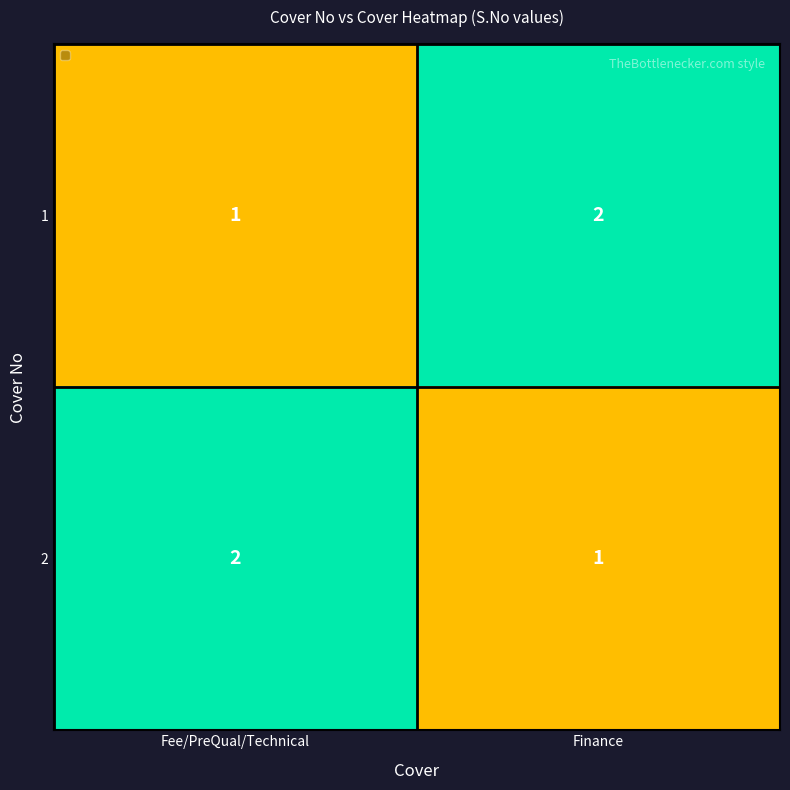

Reading left to right, transcribe all the data shown in this chart.

1: 1	2
2: 2	1